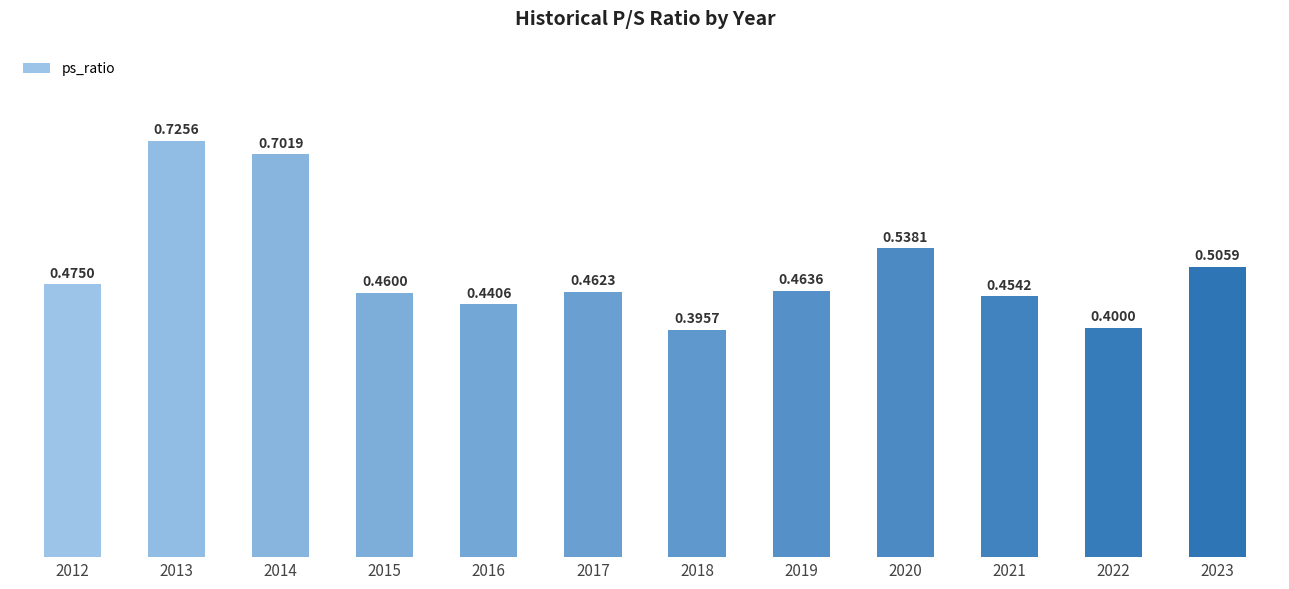

Which label corresponds to the largest value in the chart?

2013